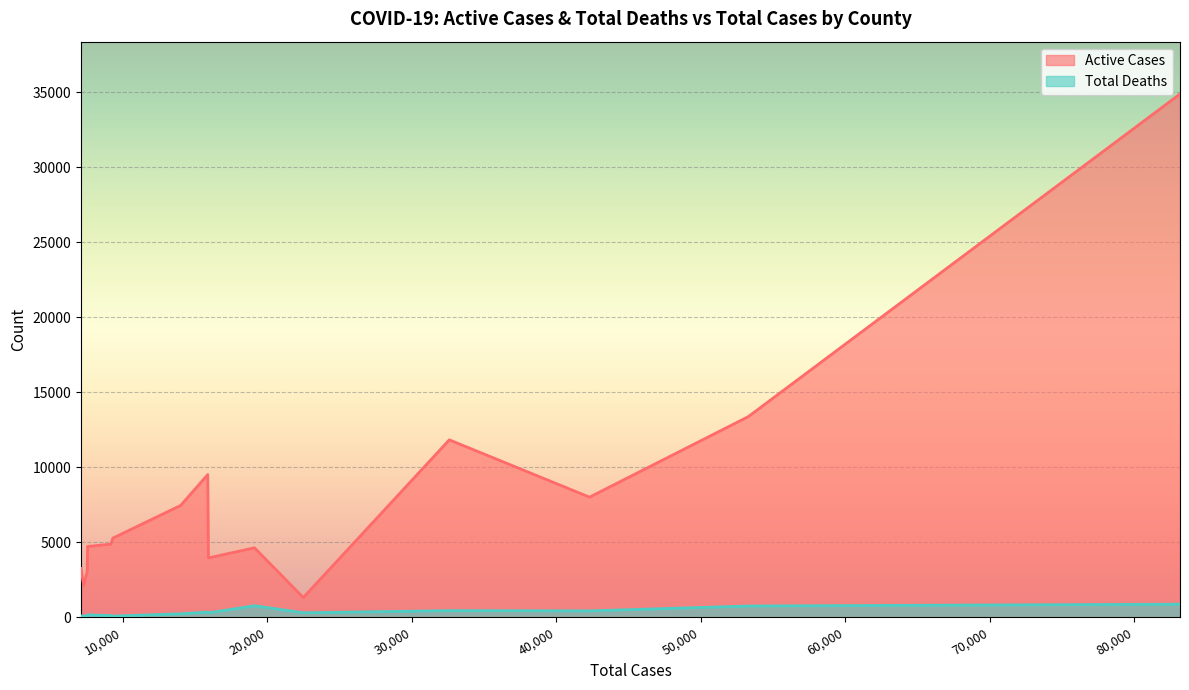

True or false: Active Cases and Total Deaths intersect in this chart.

False